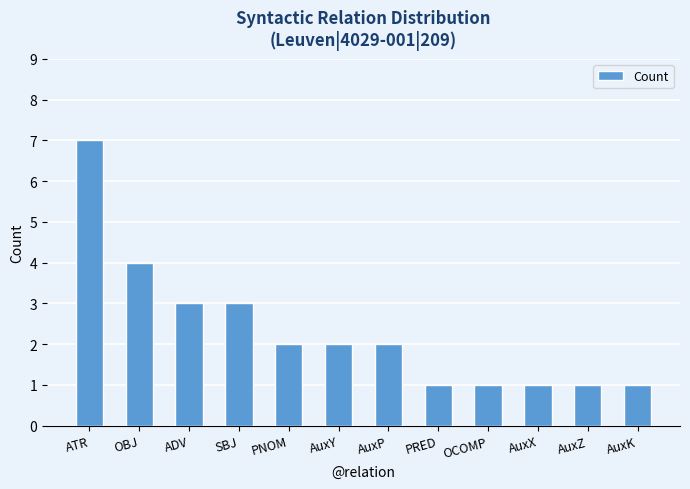

Is it true that the value at PRED is 1?

True